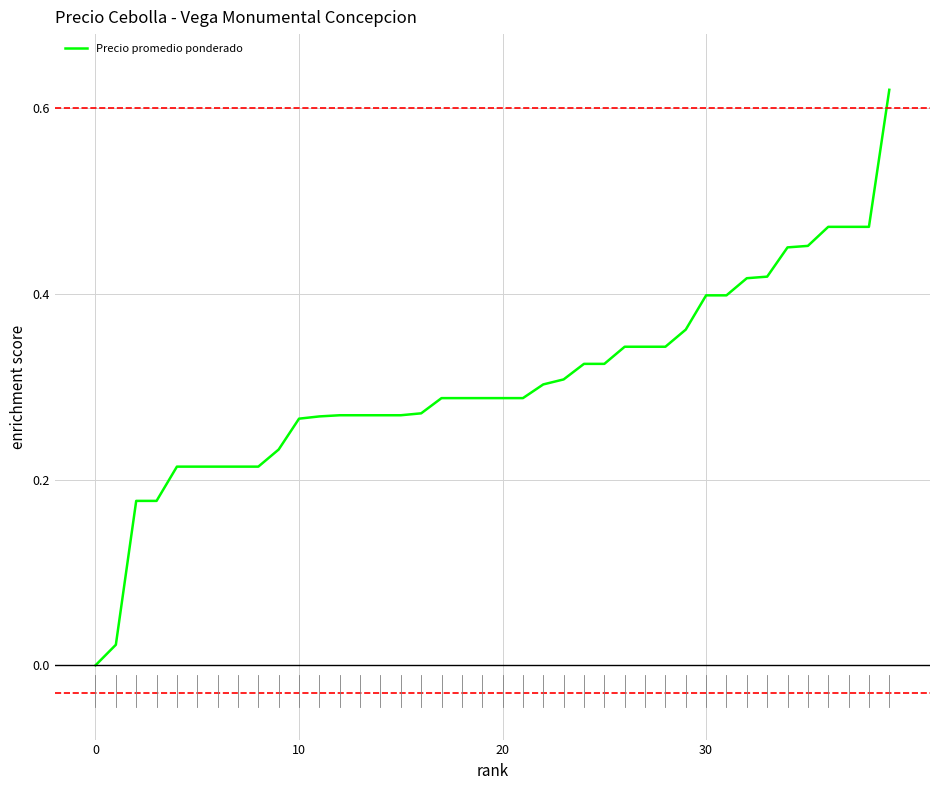

Is this an area chart (filled region under the line)?

No